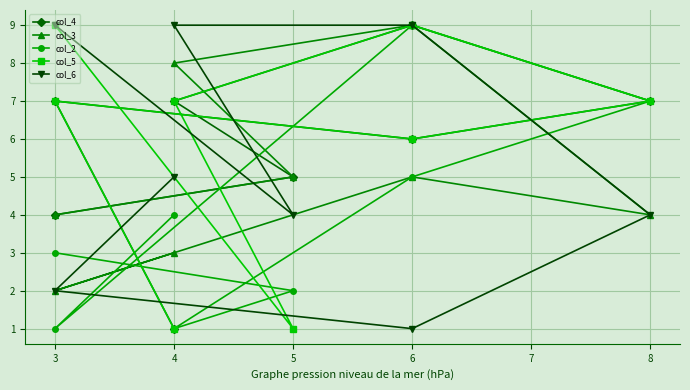

True or false: col_2 has more than 1 points higher than both neighbors.

False